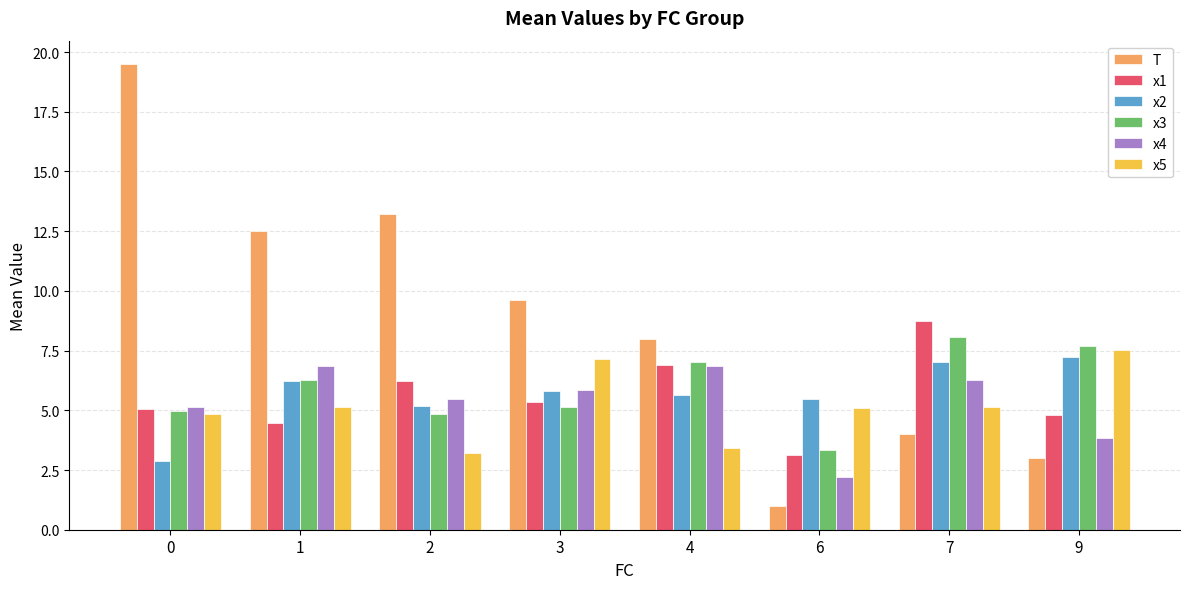

Which category has the lowest value across all series?

6